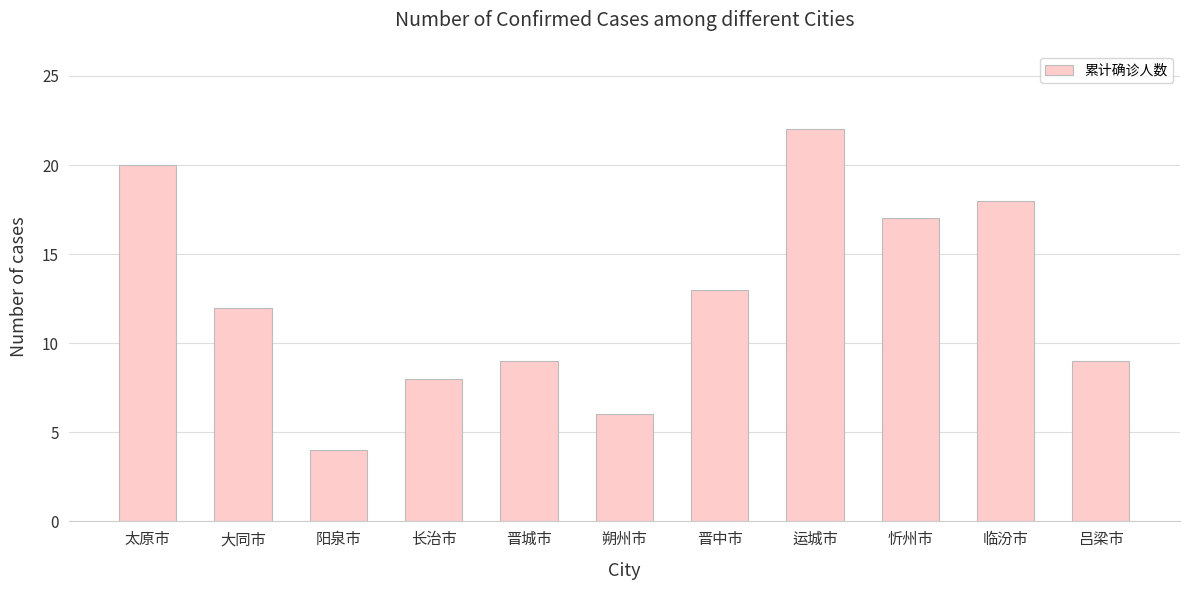

Reading left to right, list all the values displayed in this chart.

20	12	4	8	9	6	13	22	17	18	9